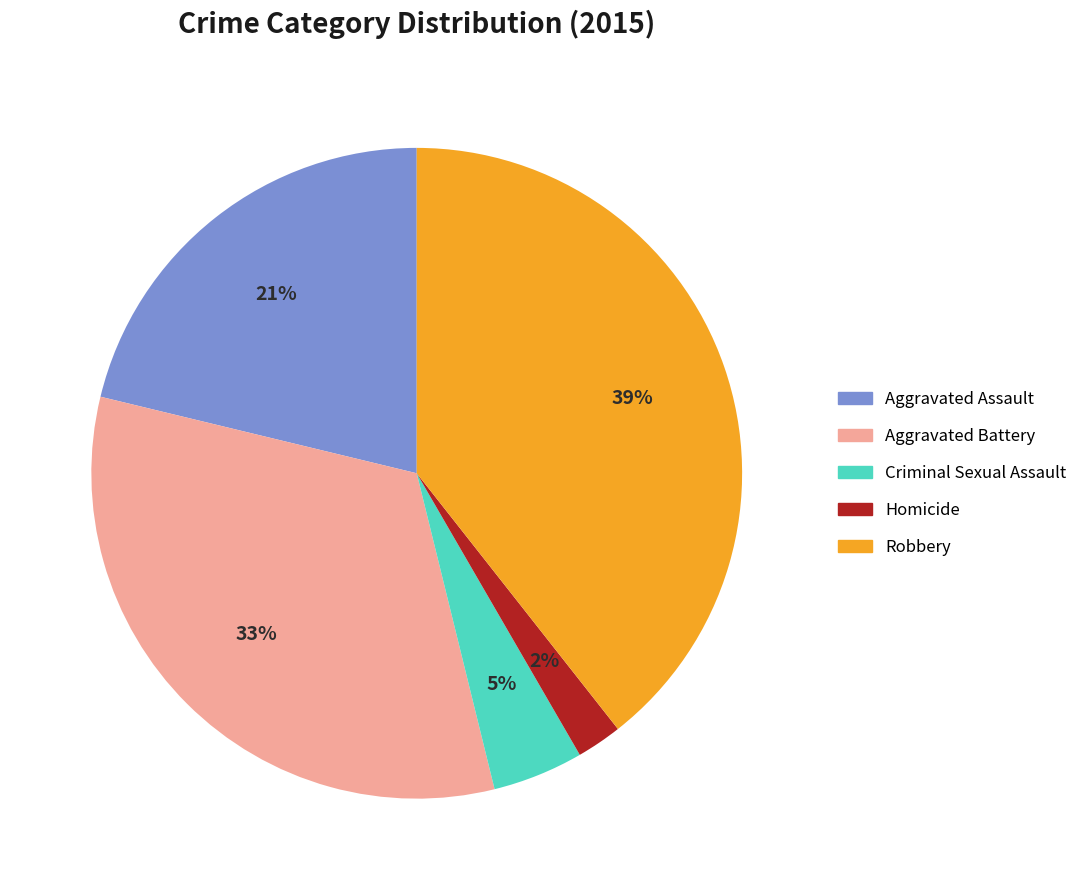

Is it true that Robbery is 39% of the pie?

True